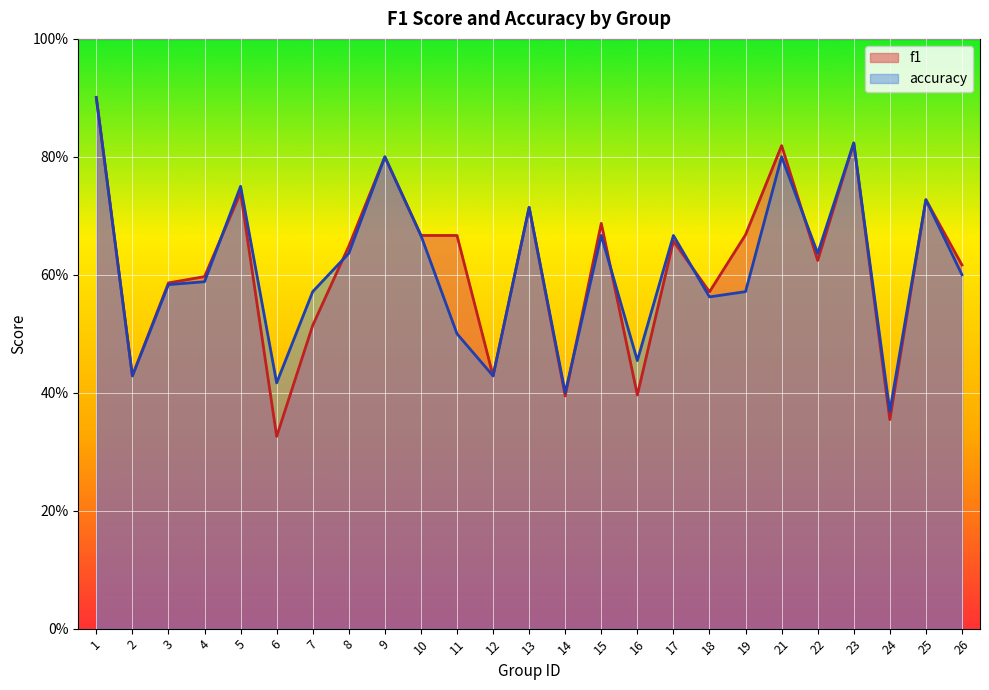

How many categories are shown in the chart?

25